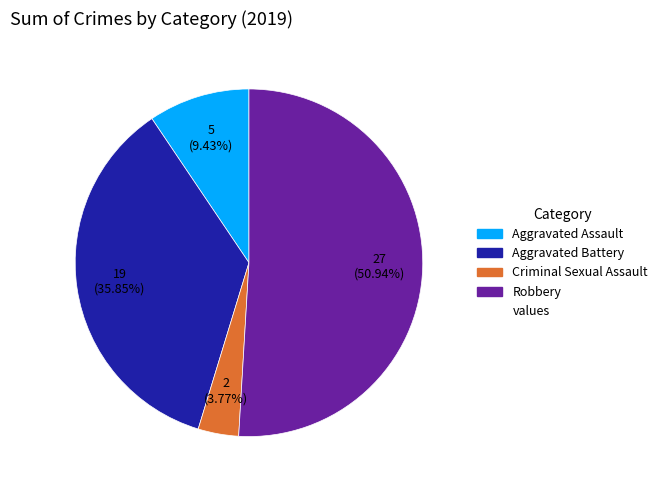

Count the number of slices in the pie.

4